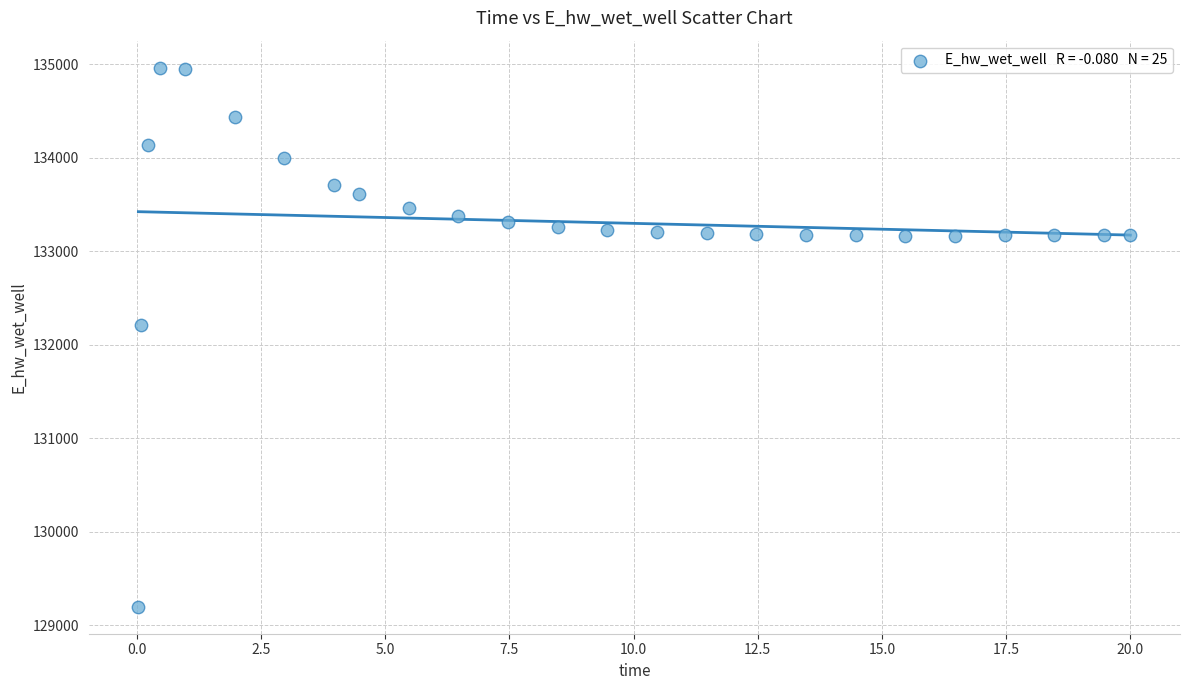

What Y value in the scatter plot is closest to 132081?

132207.2